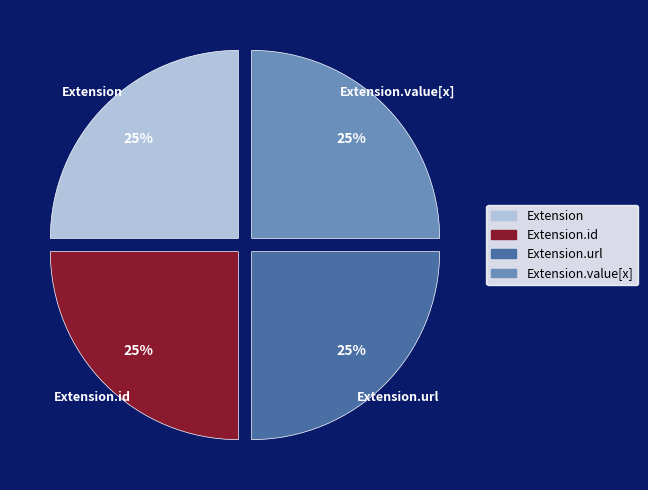

Does any single category account for the majority?

No